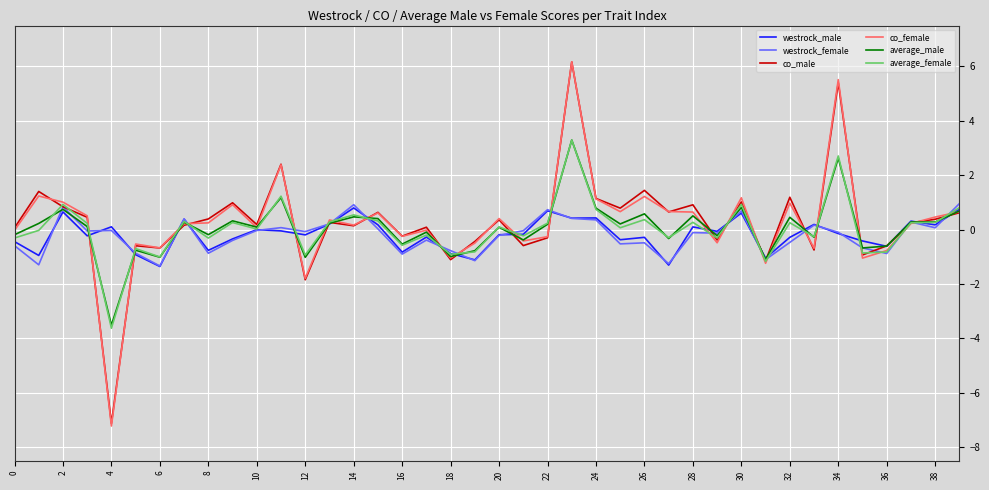

What is the highest value of the westrock_male series?

0.8